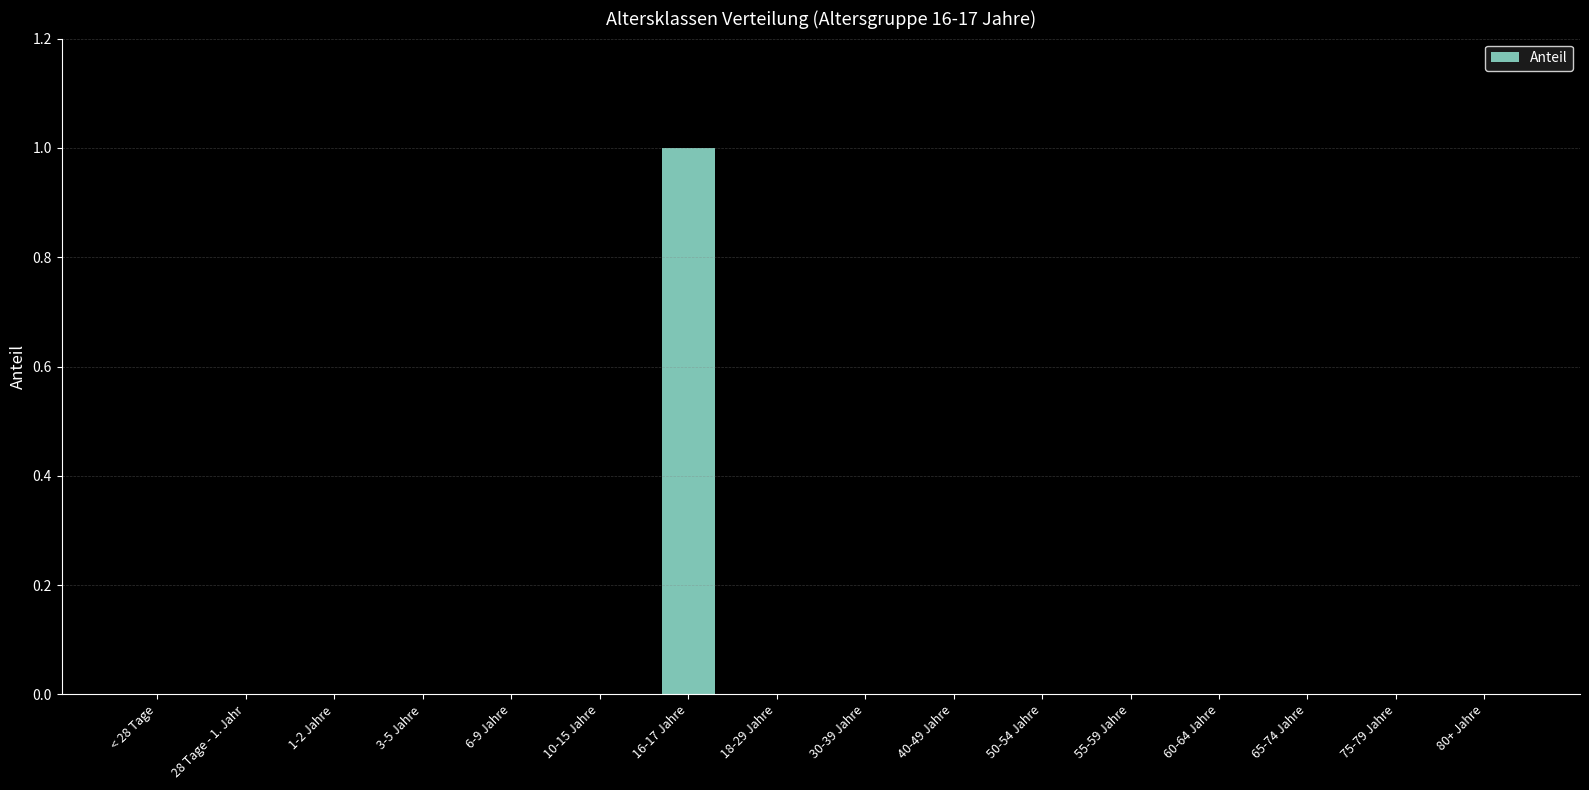

At which category does the chart reach its peak across all series?

16-17 Jahre